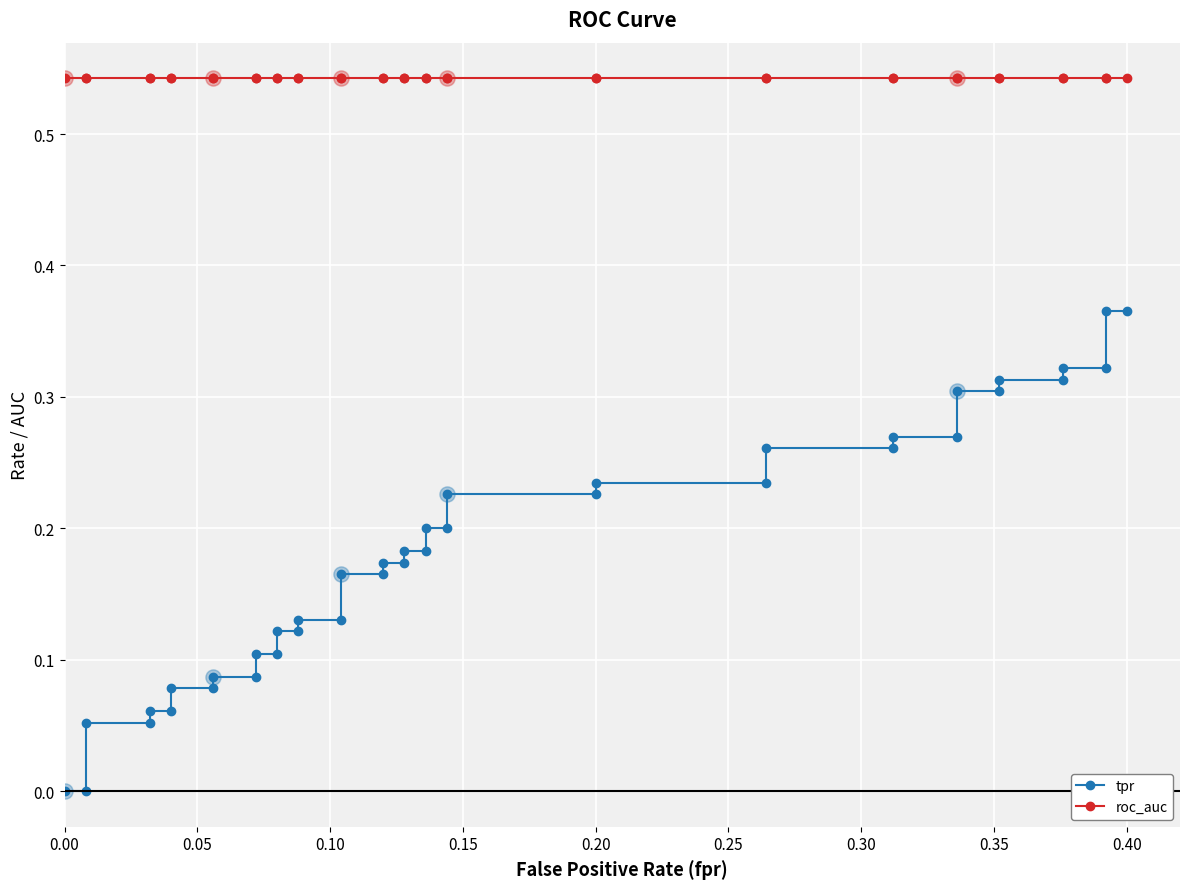

Which series reaches the minimum Y coordinate?

tpr